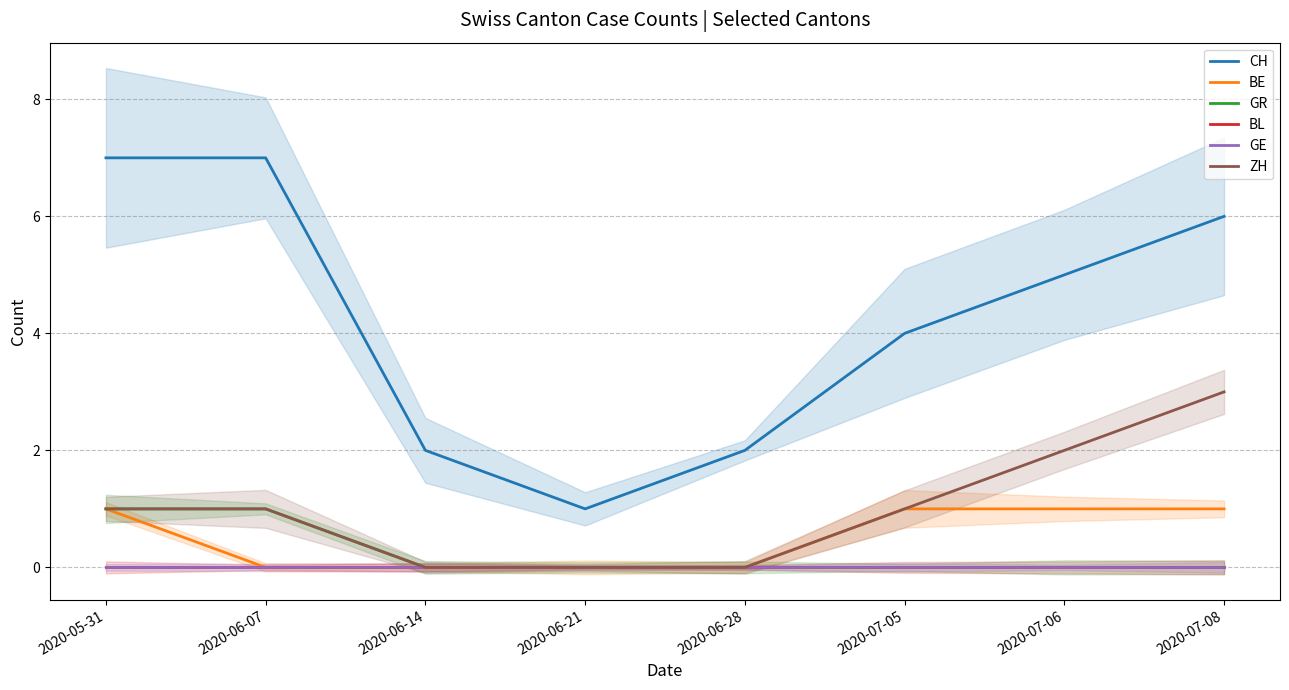

Is it true that GE equals 0 at 2020-05-31?

True